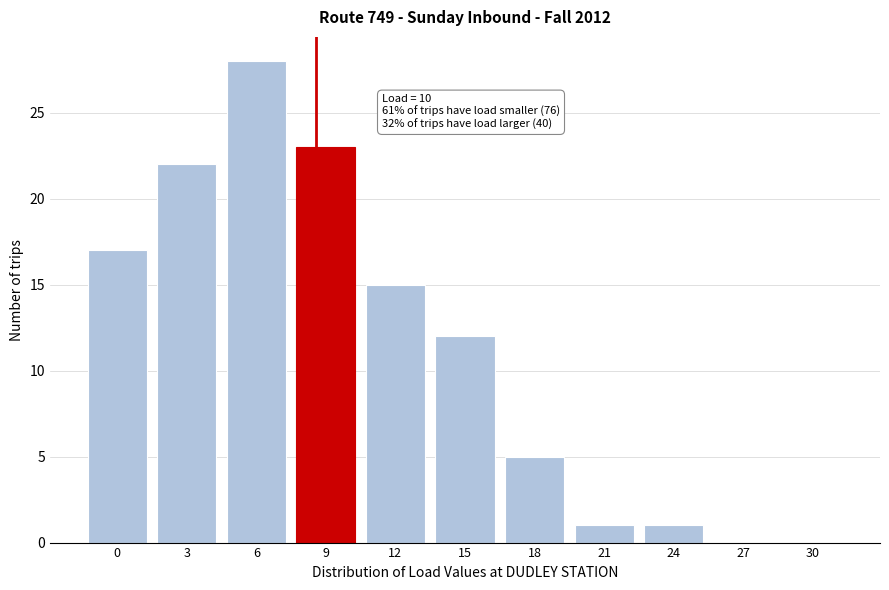

Reading left to right, list all the values displayed in this chart.

0=17	3=22	6=28	9=23	12=15	15=12	18=5	21=1	24=1	27=0	30=0